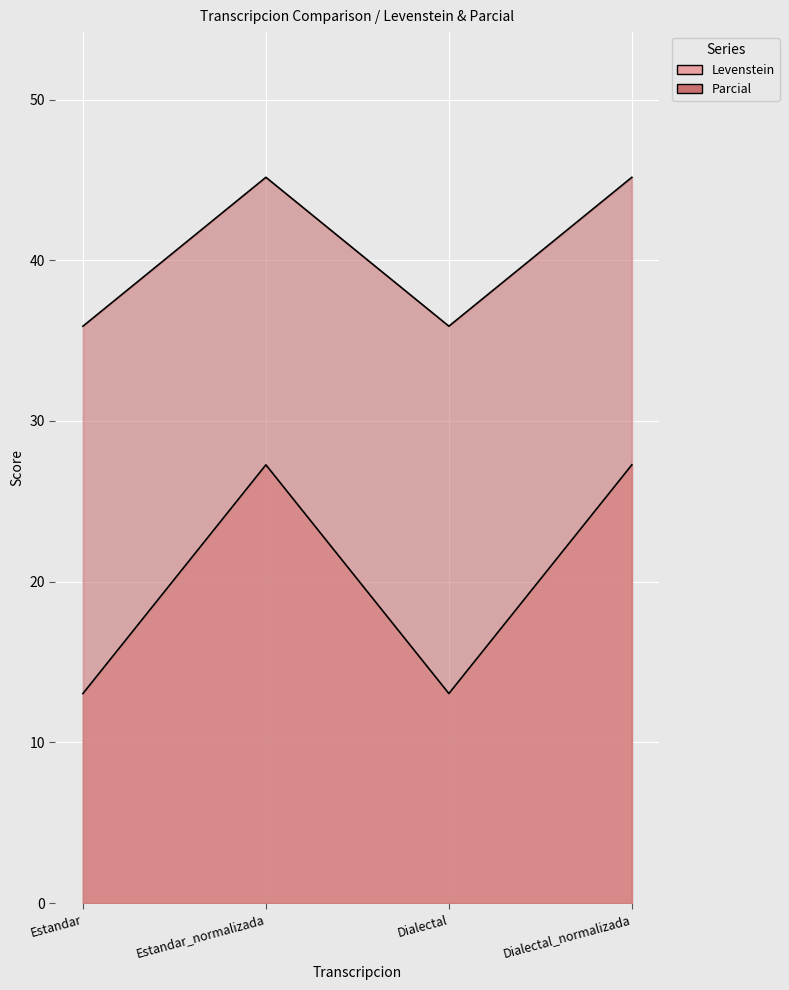

What is the minimum value for Levenstein?

13.0